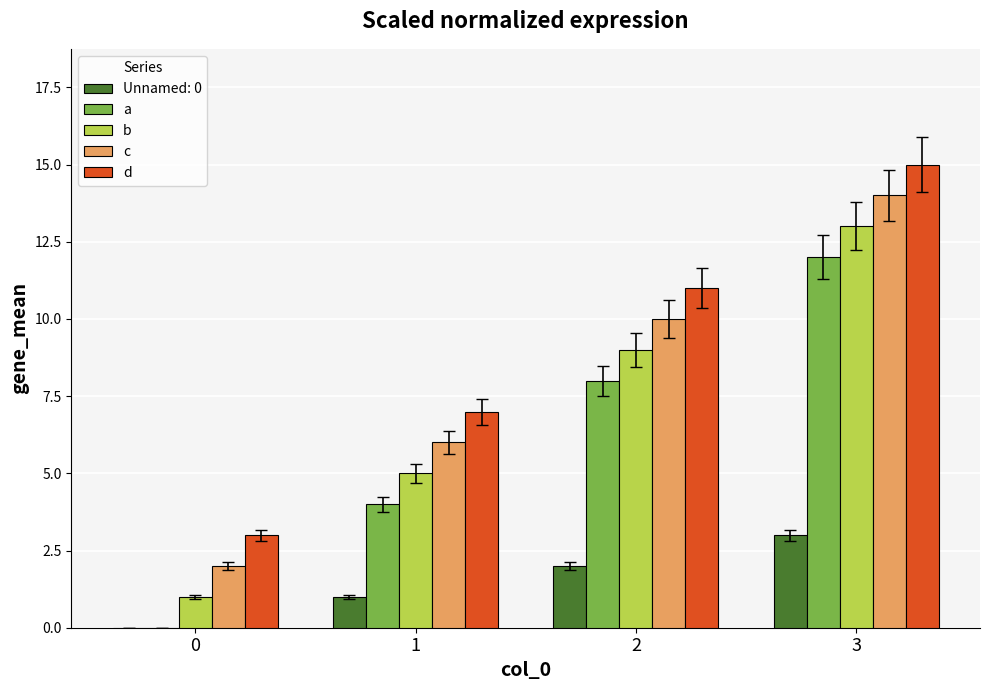

What is the average value of the d series?

9